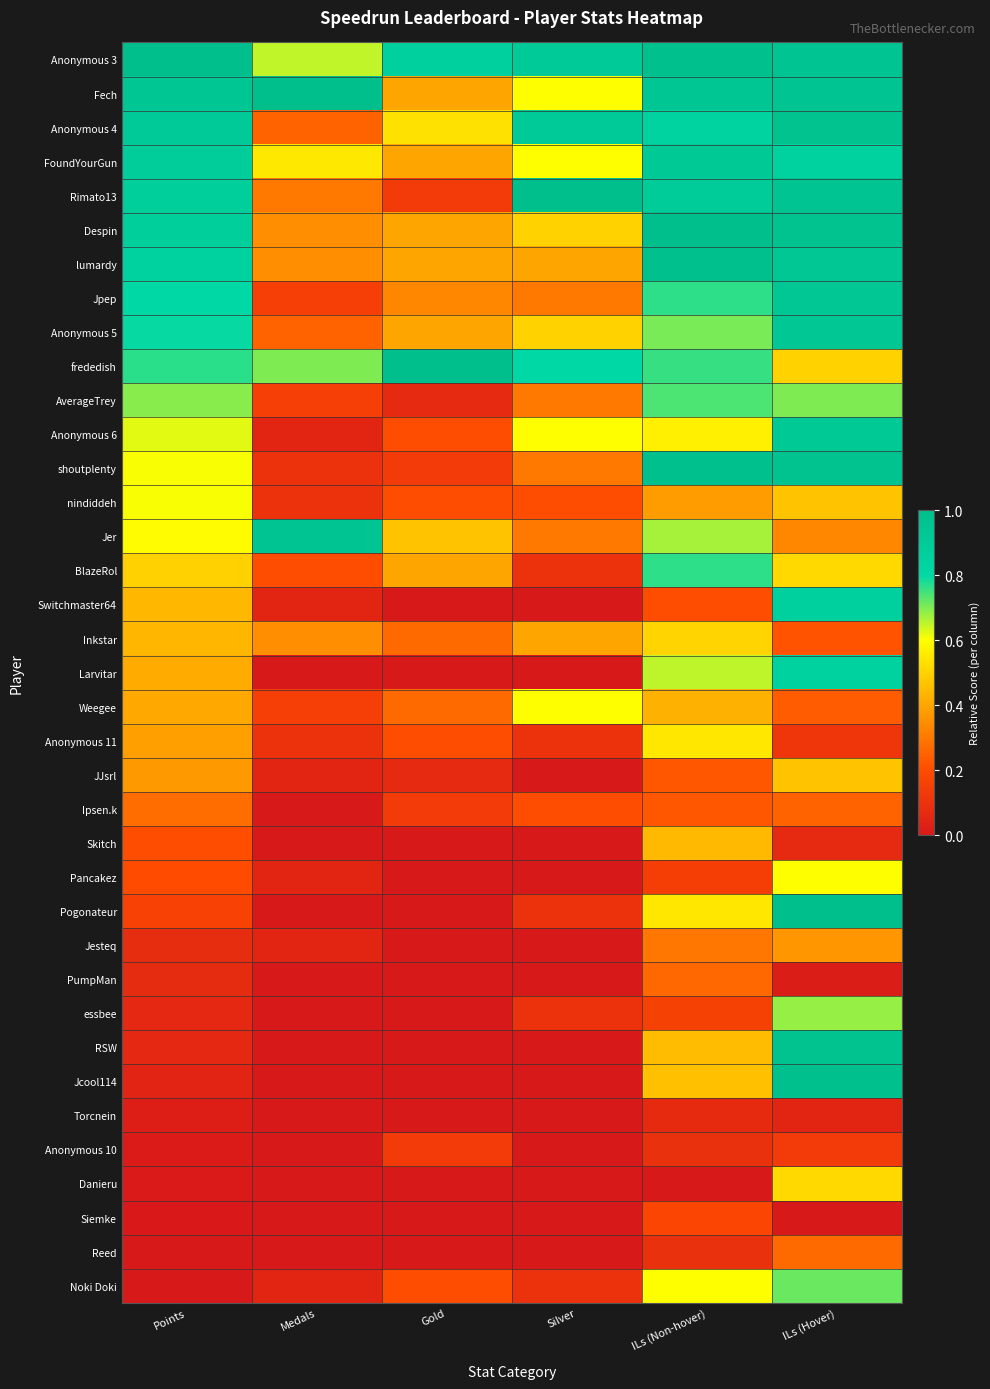

Reading left to right, extract all data points from this chart.

Anonymous 3: Points=1.0	Medals=0.7	Gold=0.9	Silver=0.9	ILs (Non-hover)=1.0	ILs (Hover)=0.9
Fech: Points=0.9	Medals=1.0	Gold=0.4	Silver=0.6	ILs (Non-hover)=0.9	ILs (Hover)=0.9
Anonymous 4: Points=0.9	Medals=0.2	Gold=0.5	Silver=0.9	ILs (Non-hover)=0.8	ILs (Hover)=1.0
FoundYourGun: Points=0.9	Medals=0.6	Gold=0.4	Silver=0.6	ILs (Non-hover)=0.9	ILs (Hover)=0.8
Rimato13: Points=0.9	Medals=0.3	Gold=0.1	Silver=1.0	ILs (Non-hover)=0.9	ILs (Hover)=0.9
Despin: Points=0.9	Medals=0.3	Gold=0.4	Silver=0.5	ILs (Non-hover)=1.0	ILs (Hover)=1.0
lumardy: Points=0.8	Medals=0.3	Gold=0.4	Silver=0.4	ILs (Non-hover)=1.0	ILs (Hover)=0.9
Jpep: Points=0.8	Medals=0.1	Gold=0.3	Silver=0.3	ILs (Non-hover)=0.8	ILs (Hover)=0.9
Anonymous 5: Points=0.8	Medals=0.2	Gold=0.4	Silver=0.5	ILs (Non-hover)=0.7	ILs (Hover)=0.9
frededish: Points=0.8	Medals=0.7	Gold=1.0	Silver=0.8	ILs (Non-hover)=0.8	ILs (Hover)=0.5
AverageTrey: Points=0.7	Medals=0.1	Gold=0.1	Silver=0.3	ILs (Non-hover)=0.7	ILs (Hover)=0.7
Anonymous 6: Points=0.6	Medals=0.1	Gold=0.2	Silver=0.6	ILs (Non-hover)=0.6	ILs (Hover)=0.9
shoutplenty: Points=0.6	Medals=0.1	Gold=0.1	Silver=0.3	ILs (Non-hover)=1.0	ILs (Hover)=1.0
nindiddeh: Points=0.6	Medals=0.1	Gold=0.2	Silver=0.2	ILs (Non-hover)=0.4	ILs (Hover)=0.5
Jer: Points=0.6	Medals=0.9	Gold=0.5	Silver=0.3	ILs (Non-hover)=0.7	ILs (Hover)=0.3
BlazeRol: Points=0.5	Medals=0.2	Gold=0.4	Silver=0.1	ILs (Non-hover)=0.8	ILs (Hover)=0.5
Switchmaster64: Points=0.4	Medals=0.1	Gold=0.0	Silver=0.0	ILs (Non-hover)=0.2	ILs (Hover)=0.9
Inkstar: Points=0.4	Medals=0.3	Gold=0.3	Silver=0.4	ILs (Non-hover)=0.5	ILs (Hover)=0.2
Larvitar: Points=0.4	Medals=0.0	Gold=0.0	Silver=0.0	ILs (Non-hover)=0.7	ILs (Hover)=0.8
Weegee: Points=0.4	Medals=0.1	Gold=0.3	Silver=0.6	ILs (Non-hover)=0.4	ILs (Hover)=0.2
Anonymous 11: Points=0.4	Medals=0.1	Gold=0.2	Silver=0.1	ILs (Non-hover)=0.5	ILs (Hover)=0.1
JJsrl: Points=0.4	Medals=0.1	Gold=0.1	Silver=0.0	ILs (Non-hover)=0.2	ILs (Hover)=0.5
Ipsen.k: Points=0.3	Medals=0.0	Gold=0.1	Silver=0.2	ILs (Non-hover)=0.2	ILs (Hover)=0.2
Skitch: Points=0.2	Medals=0.0	Gold=0.0	Silver=0.0	ILs (Non-hover)=0.4	ILs (Hover)=0.1
Pancakez: Points=0.2	Medals=0.1	Gold=0.0	Silver=0.0	ILs (Non-hover)=0.1	ILs (Hover)=0.6
Pogonateur: Points=0.2	Medals=0.0	Gold=0.0	Silver=0.1	ILs (Non-hover)=0.5	ILs (Hover)=1.0
Jesteq: Points=0.1	Medals=0.1	Gold=0.0	Silver=0.0	ILs (Non-hover)=0.3	ILs (Hover)=0.4
PumpMan: Points=0.1	Medals=0.0	Gold=0.0	Silver=0.0	ILs (Non-hover)=0.3	ILs (Hover)=0.0
essbee: Points=0.1	Medals=0.0	Gold=0.0	Silver=0.1	ILs (Non-hover)=0.2	ILs (Hover)=0.7
RSW: Points=0.1	Medals=0.0	Gold=0.0	Silver=0.0	ILs (Non-hover)=0.5	ILs (Hover)=1.0
Jcool114: Points=0.0	Medals=0.0	Gold=0.0	Silver=0.0	ILs (Non-hover)=0.5	ILs (Hover)=1.0
Torcnein: Points=0.0	Medals=0.0	Gold=0.0	Silver=0.0	ILs (Non-hover)=0.1	ILs (Hover)=0.1
Anonymous 10: Points=0.0	Medals=0.0	Gold=0.1	Silver=0.0	ILs (Non-hover)=0.1	ILs (Hover)=0.1
Danieru: Points=0.0	Medals=0.0	Gold=0.0	Silver=0.0	ILs (Non-hover)=0.0	ILs (Hover)=0.5
Siemke: Points=0.0	Medals=0.0	Gold=0.0	Silver=0.0	ILs (Non-hover)=0.2	ILs (Hover)=0.0
Reed: Points=0.0	Medals=0.0	Gold=0.0	Silver=0.0	ILs (Non-hover)=0.1	ILs (Hover)=0.3
Noki Doki: Points=0.0	Medals=0.1	Gold=0.2	Silver=0.1	ILs (Non-hover)=0.6	ILs (Hover)=0.7